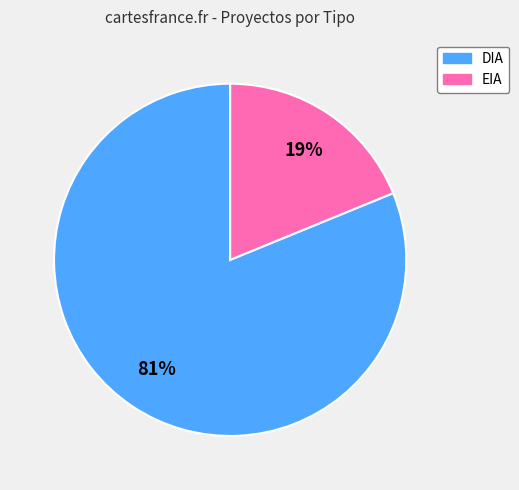

Is there a majority slice in this chart?

Yes